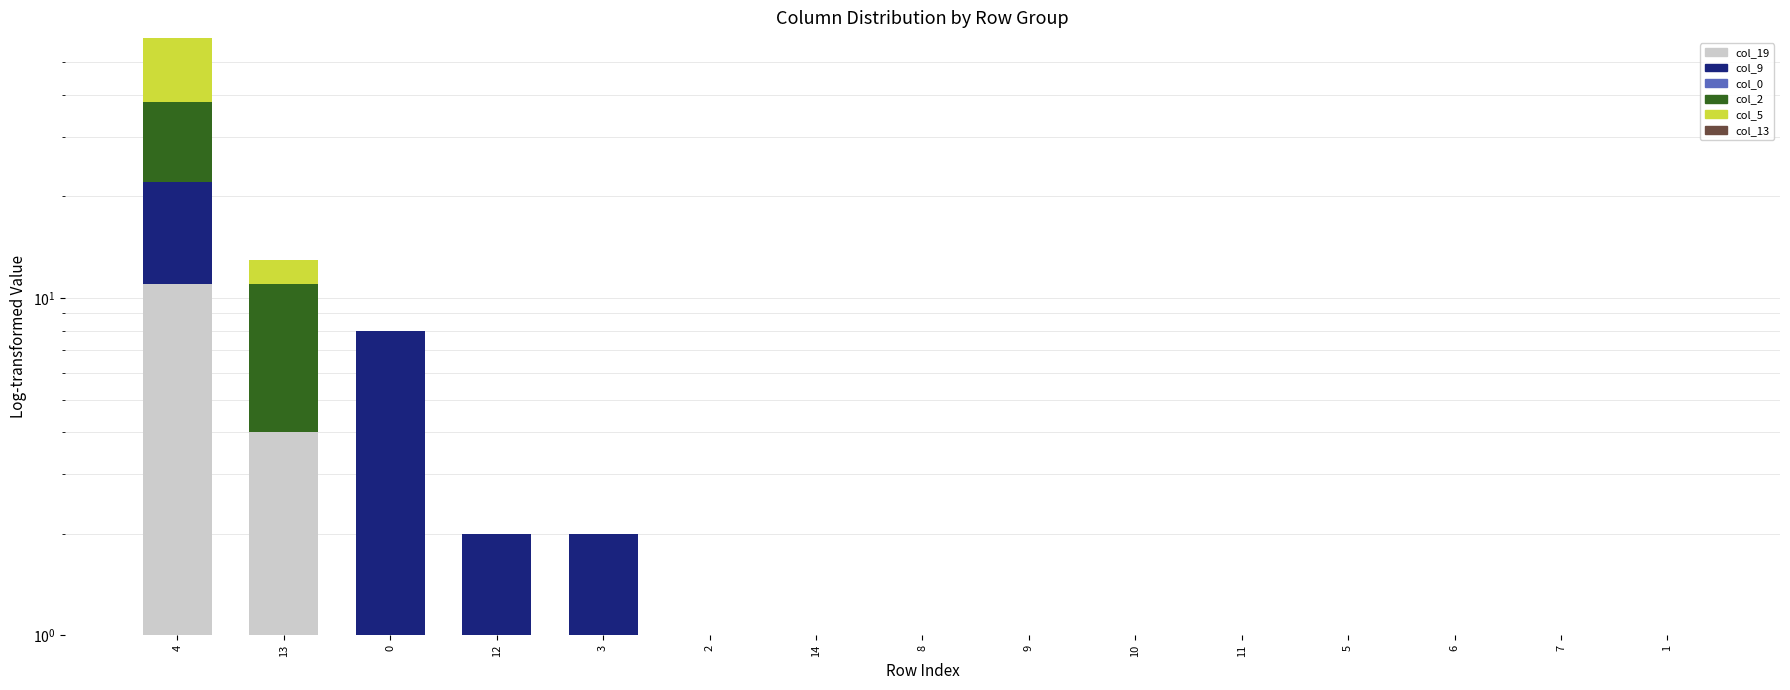

At which category is the sum across all series the highest?

4